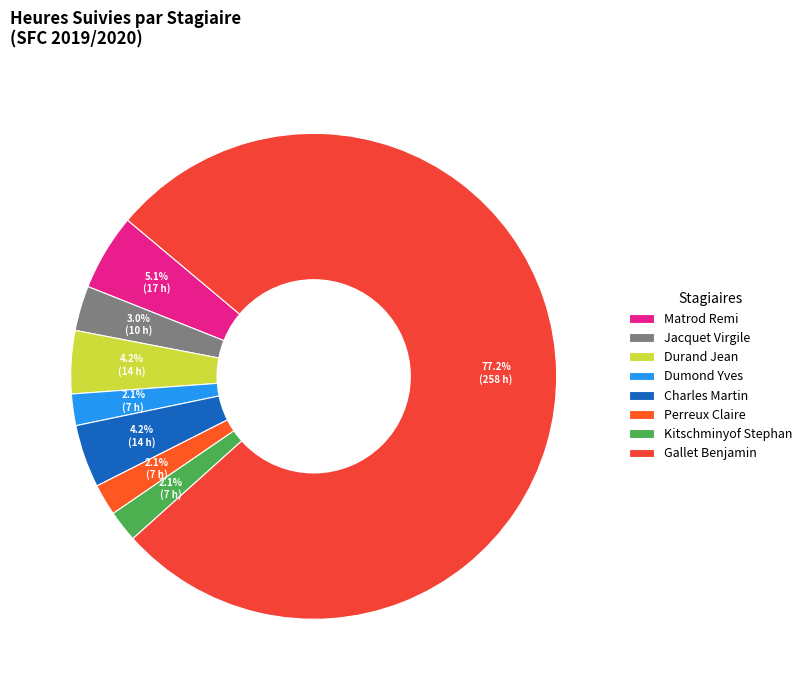

Count the number of slices in the pie.

8